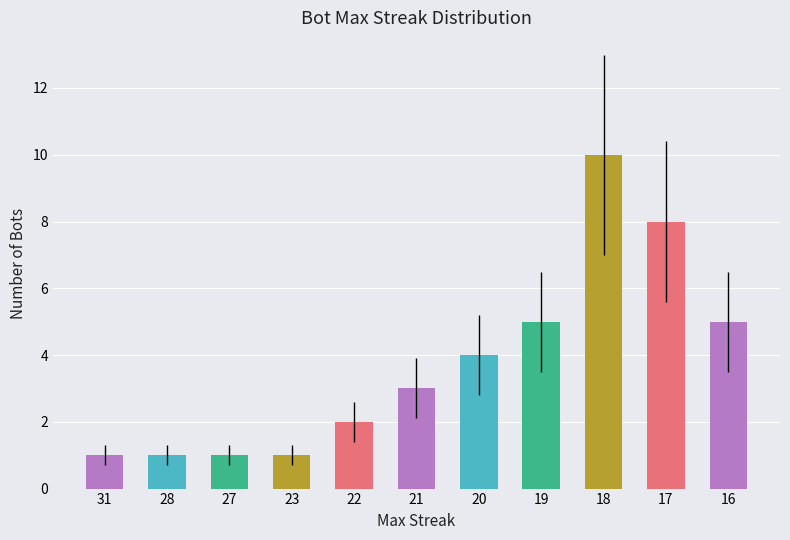

Which has a higher value, 17 or 16?

17